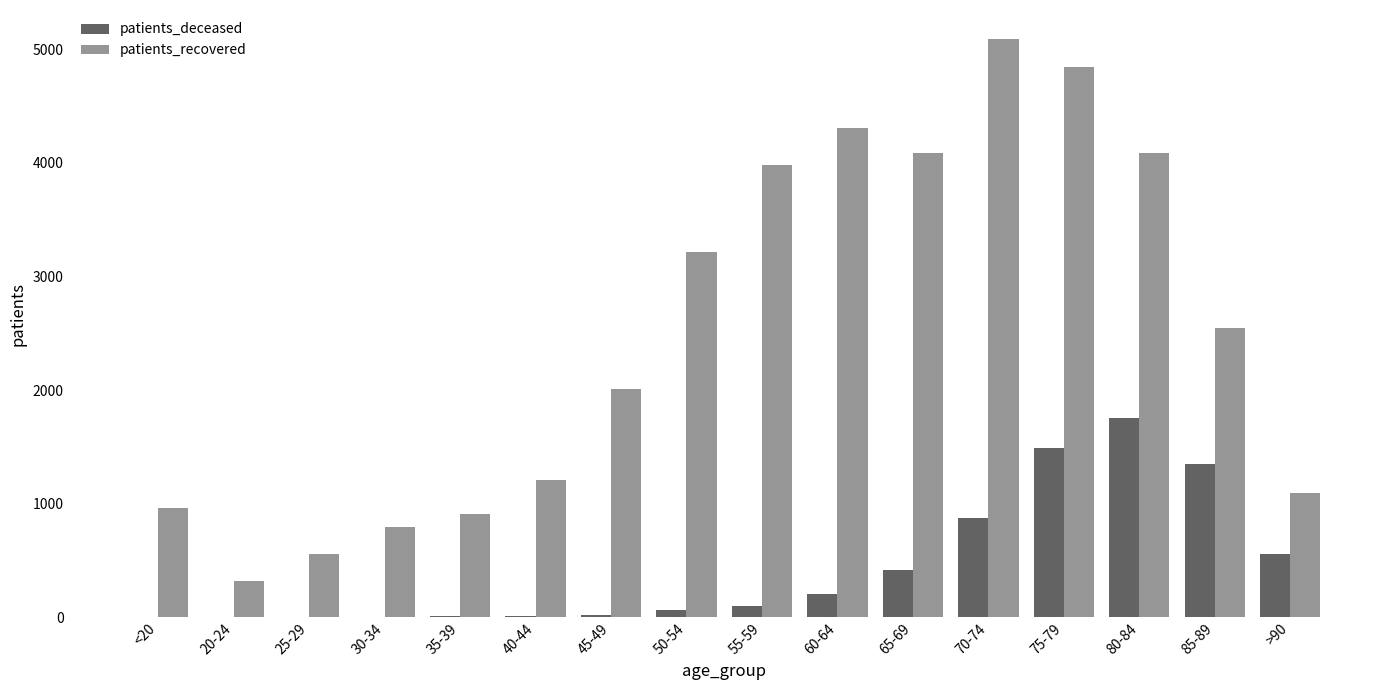

Which series has the widest spread of values?

patients_recovered